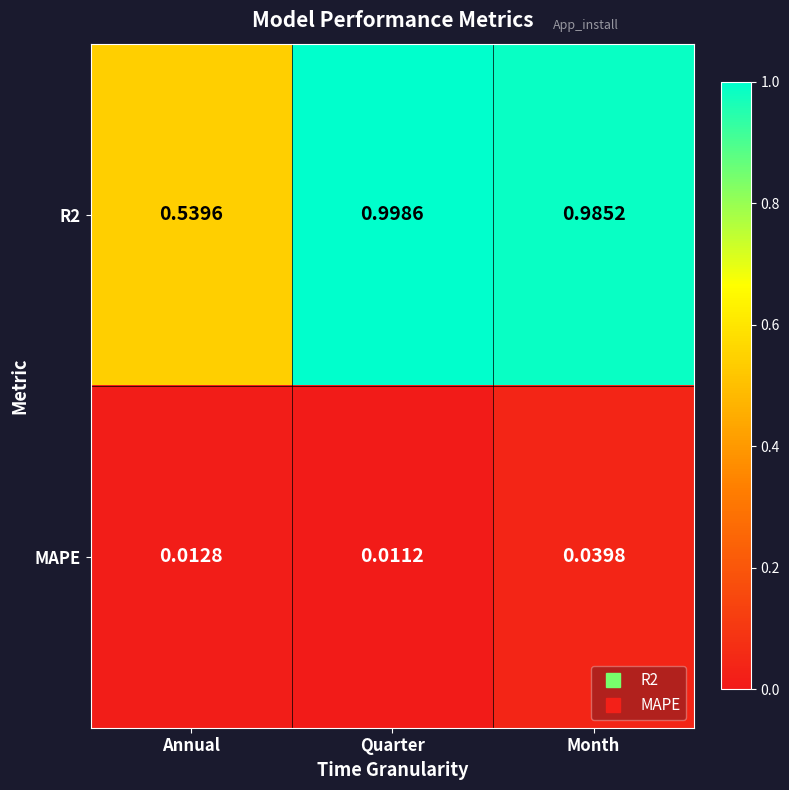

Between Annual and Month, which series saw the biggest shift?

R2